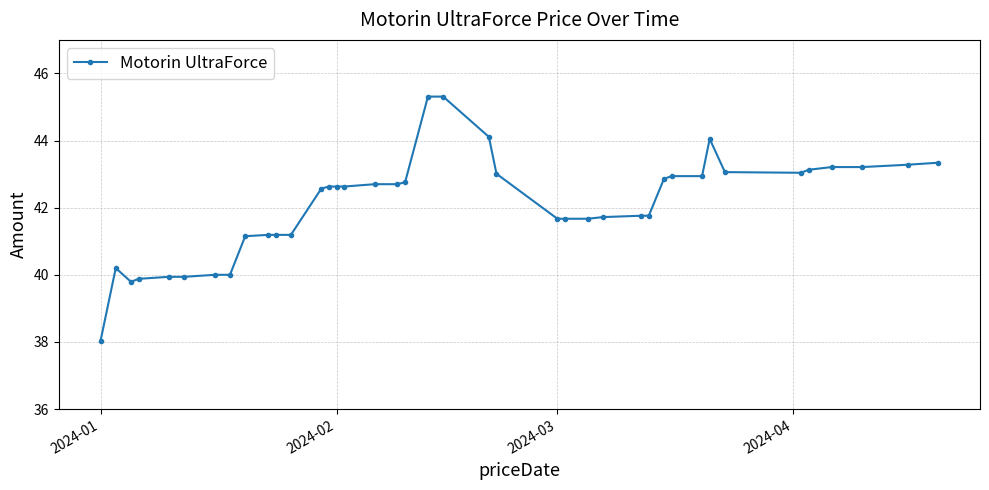

What is the sum of all values?

1684.2